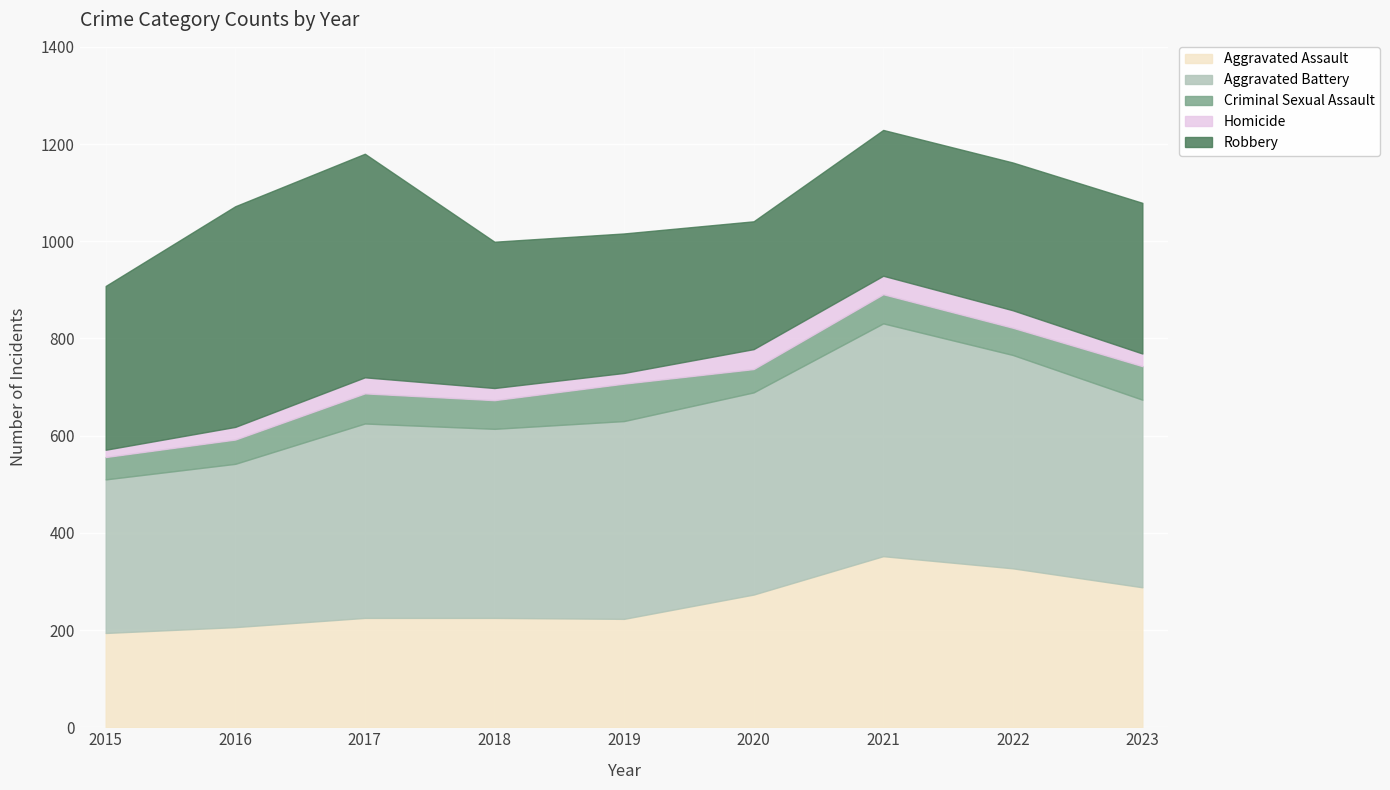

List the labels in order of Robbery value, smallest first.

2020, 2019, 2021, 2018, 2022, 2023, 2015, 2016, 2017